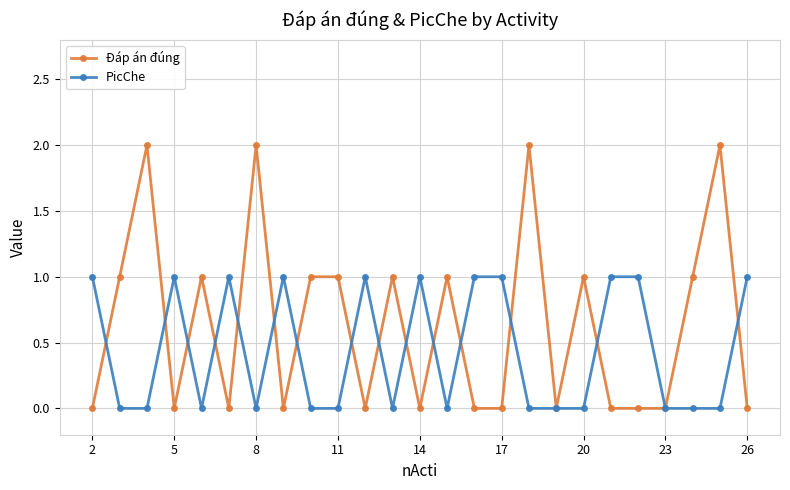

Is this an area chart (filled region under the line)?

No